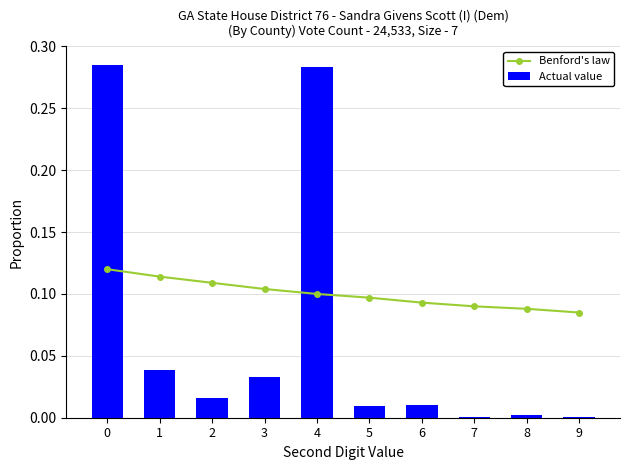

What is the sum of the Actual value values at 9 and 4?

0.3